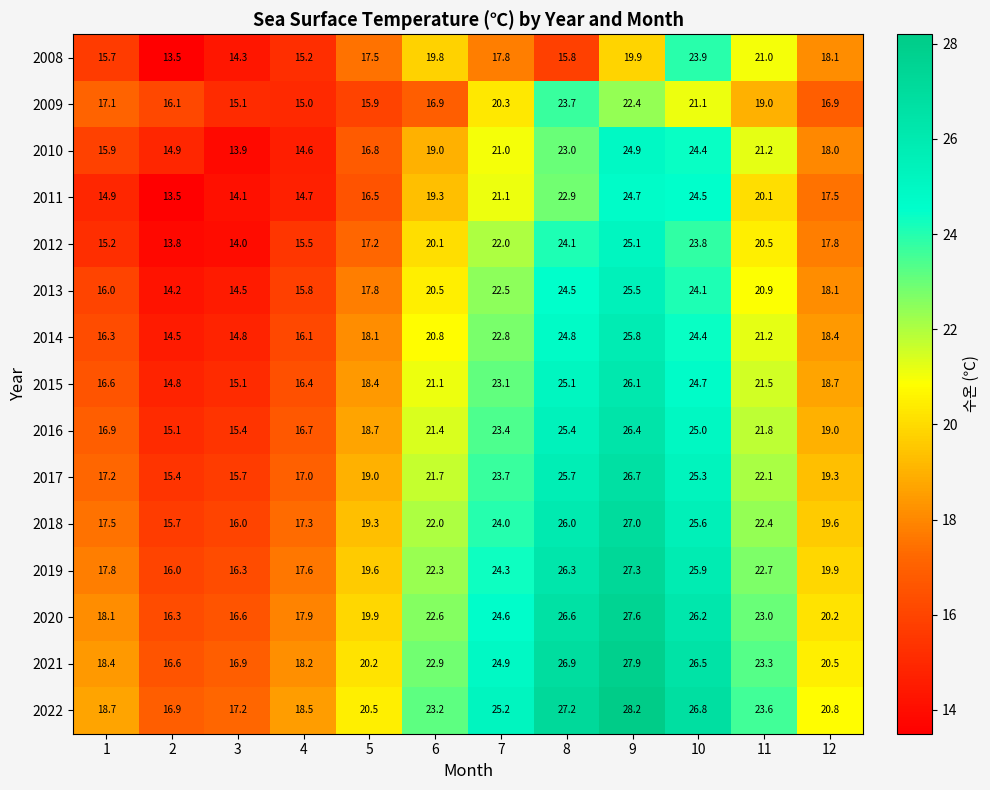

How many distinct data groups are displayed?

15